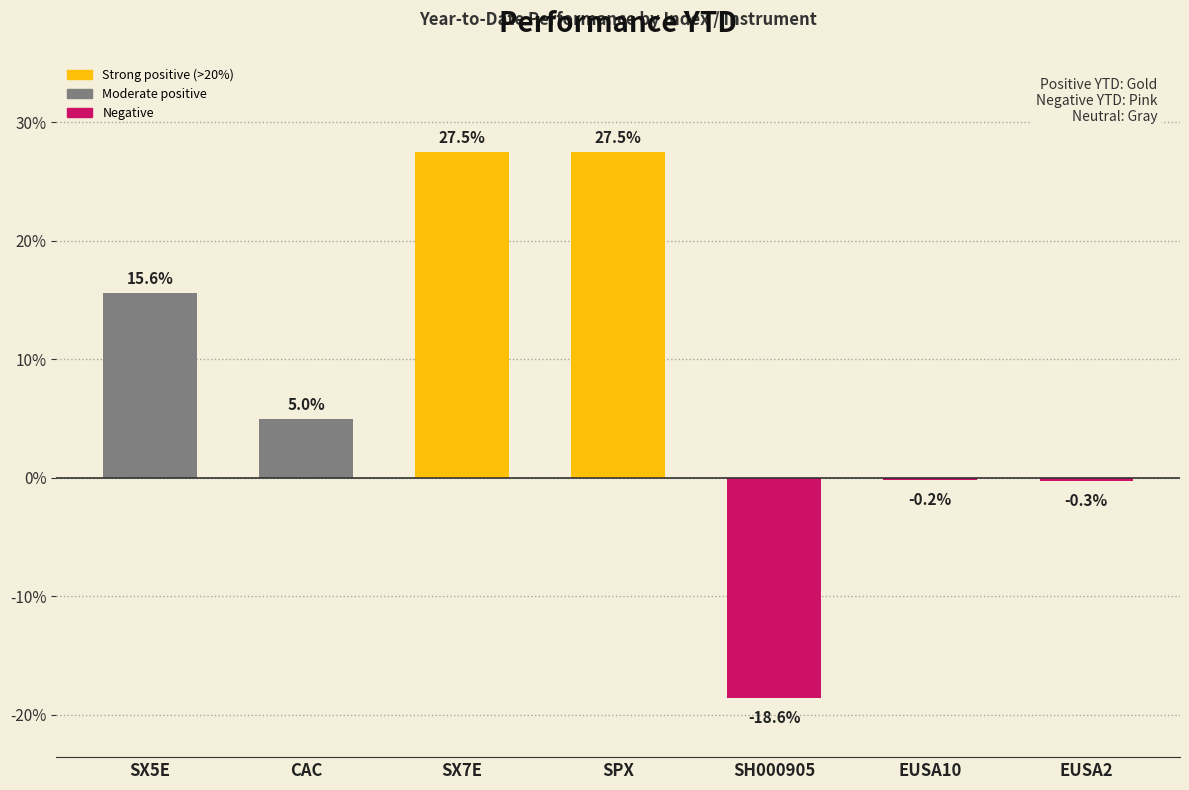

Rank the categories by value from lowest to highest.

SH000905, EUSA2, EUSA10, CAC, SX5E, SPX, SX7E